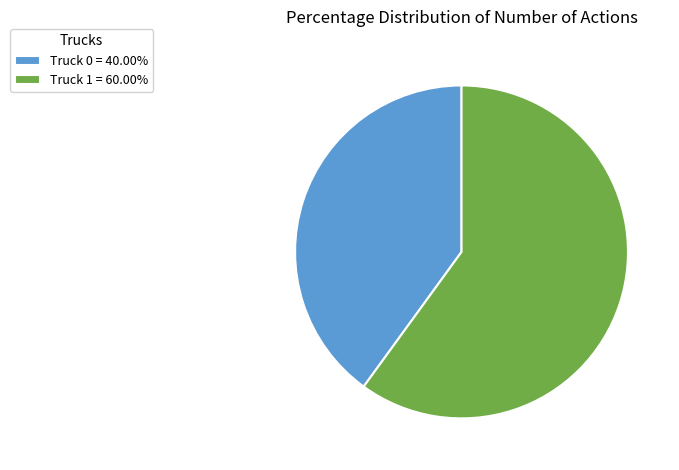

Which category accounts for the majority?

Truck 1